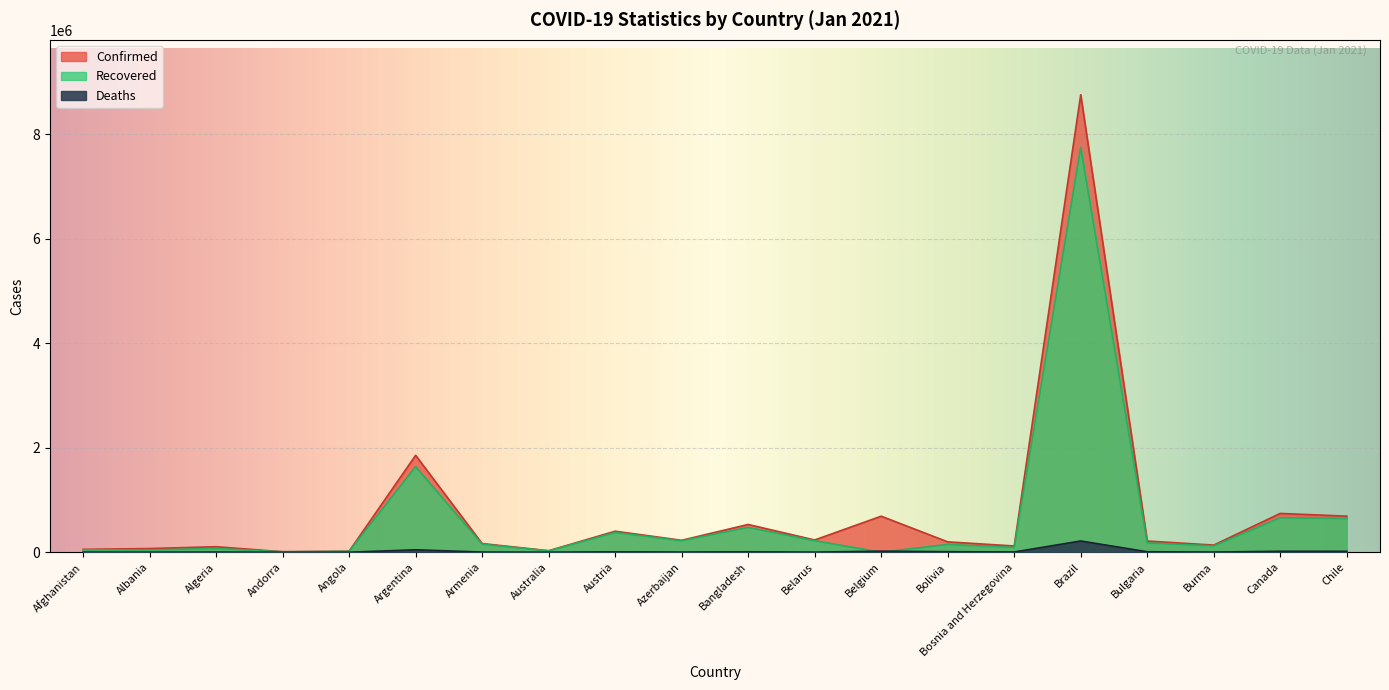

How many series are shown in this chart?

3